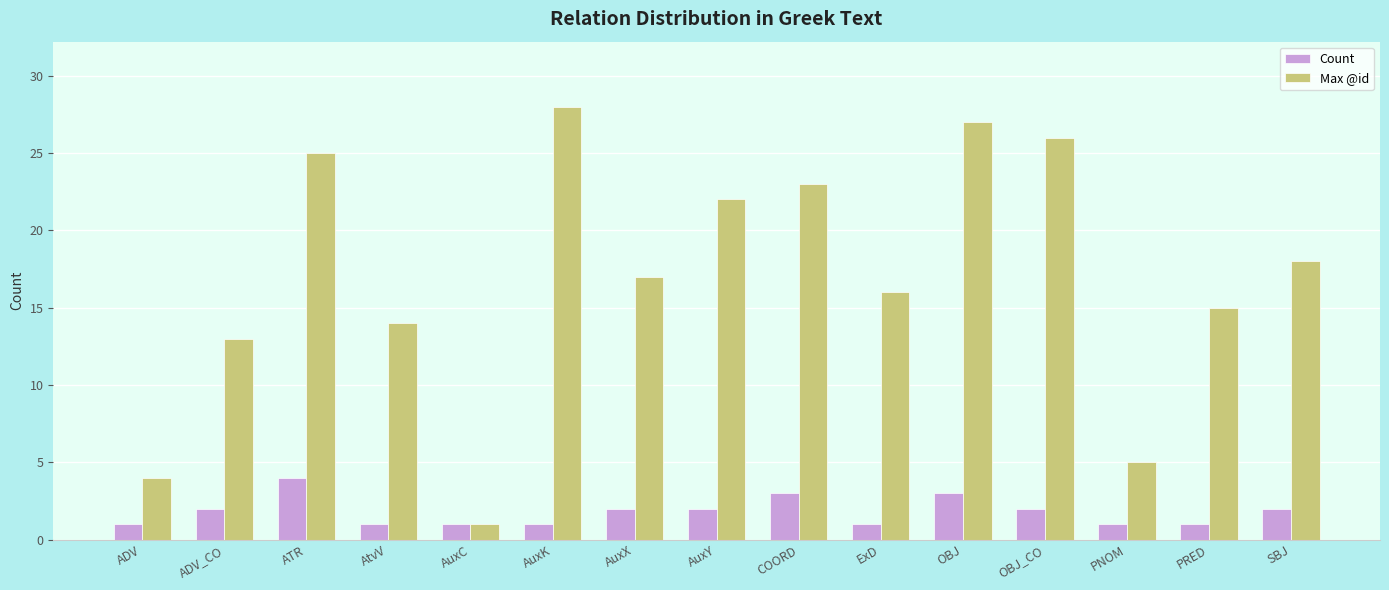

How many bars are there in each group?

2